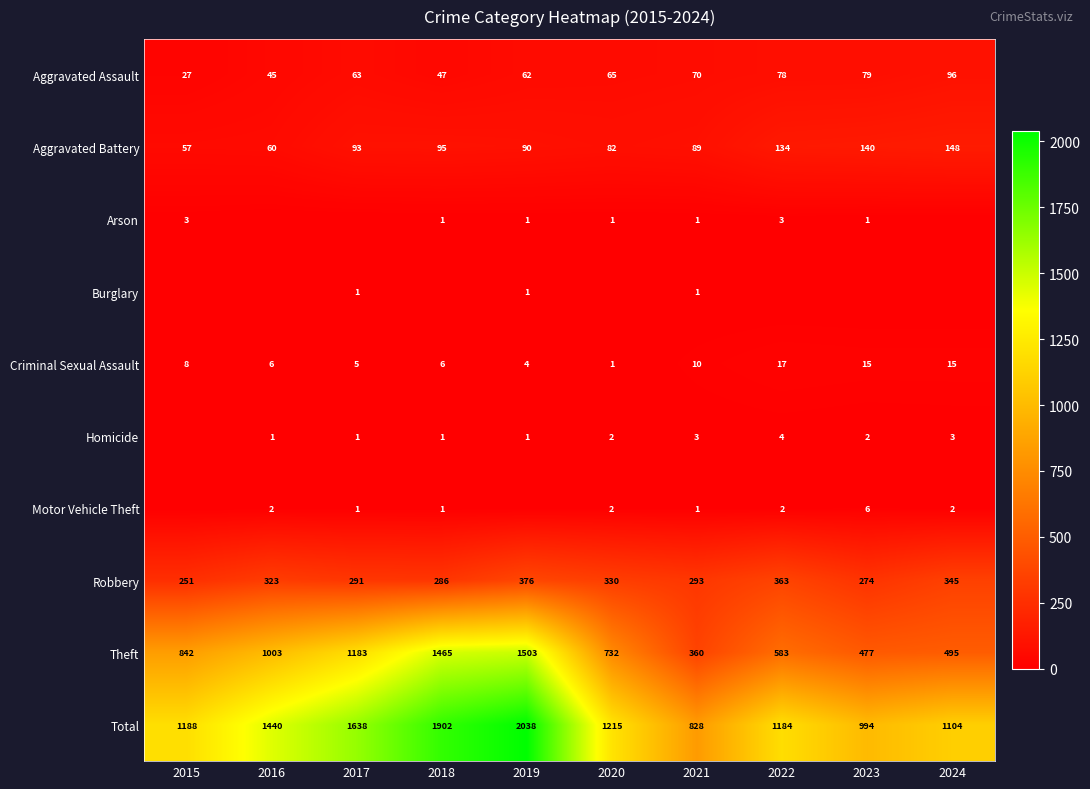

What is the sum of all Theft values?

8643